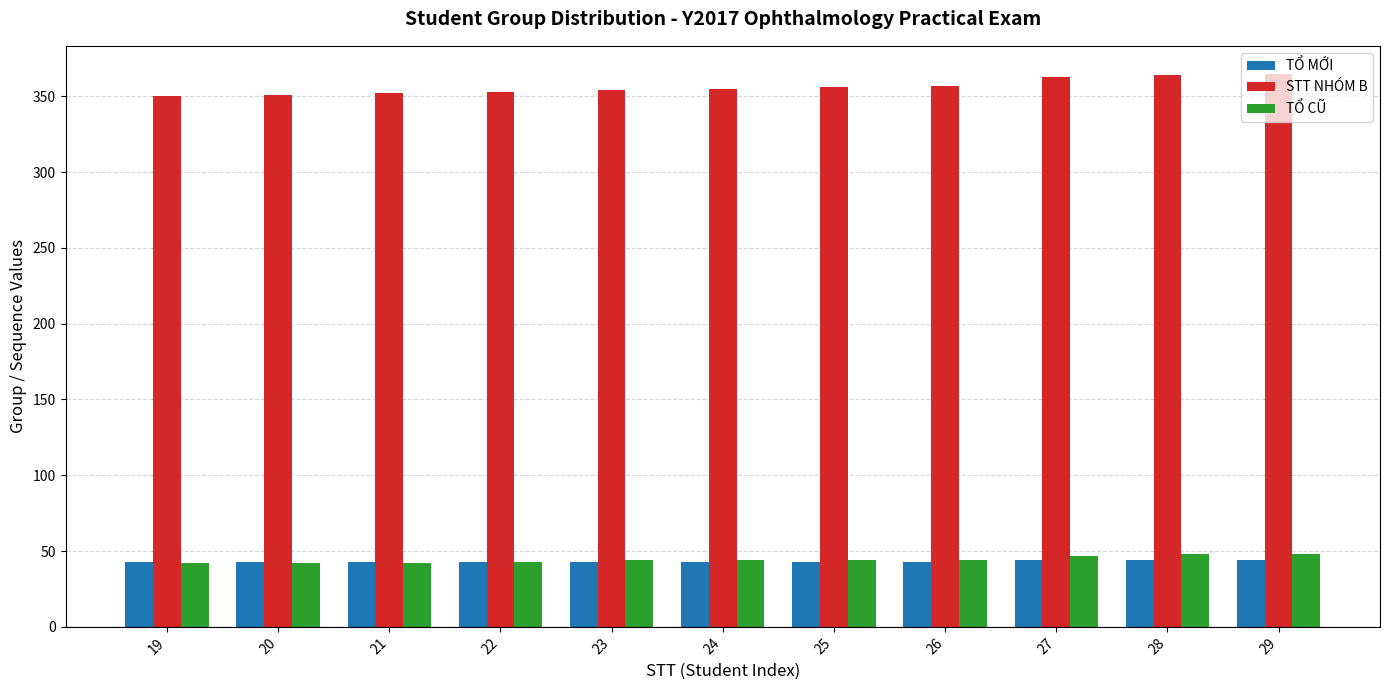

What is the minimum value shown in the chart?

42